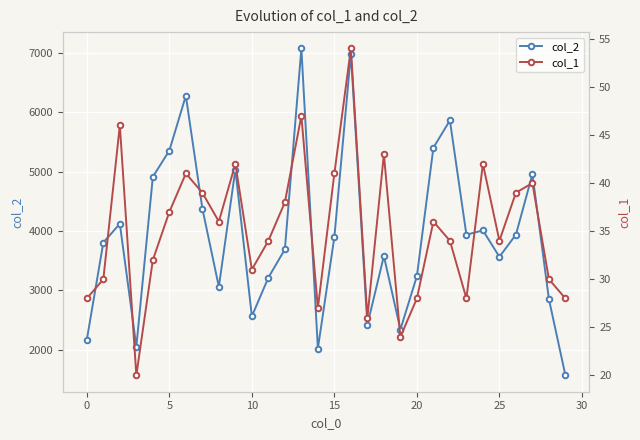

The col_2 series shows 2336 at 25. True or false?

False